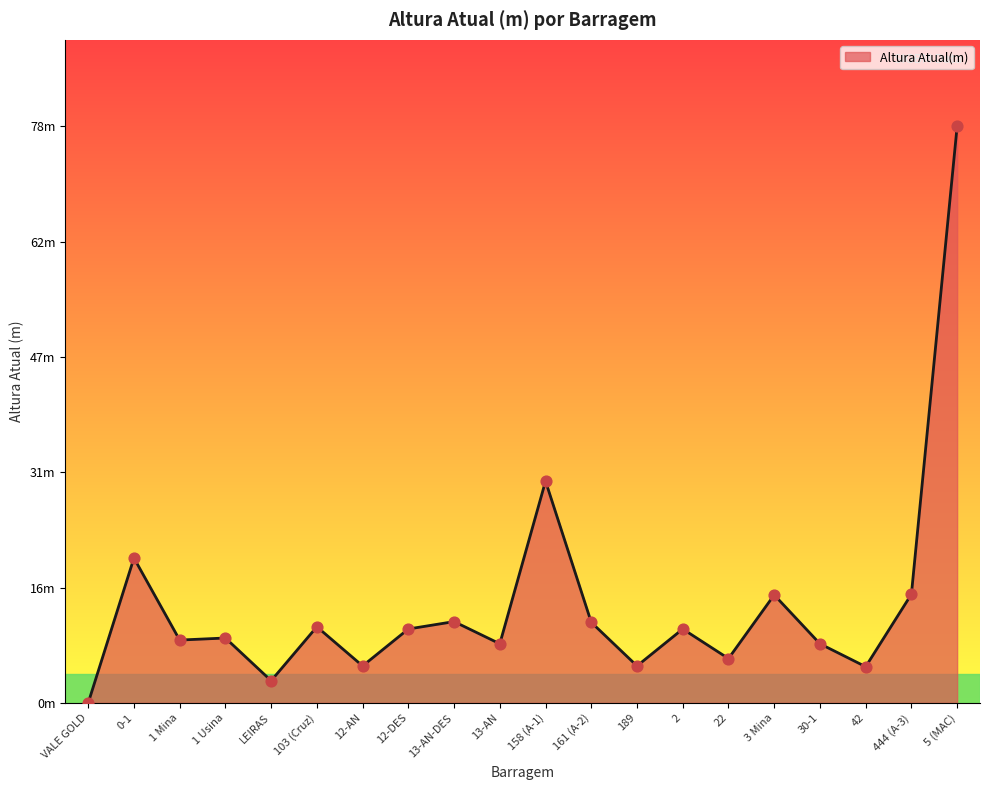

Does the chart have visible grid lines?

No